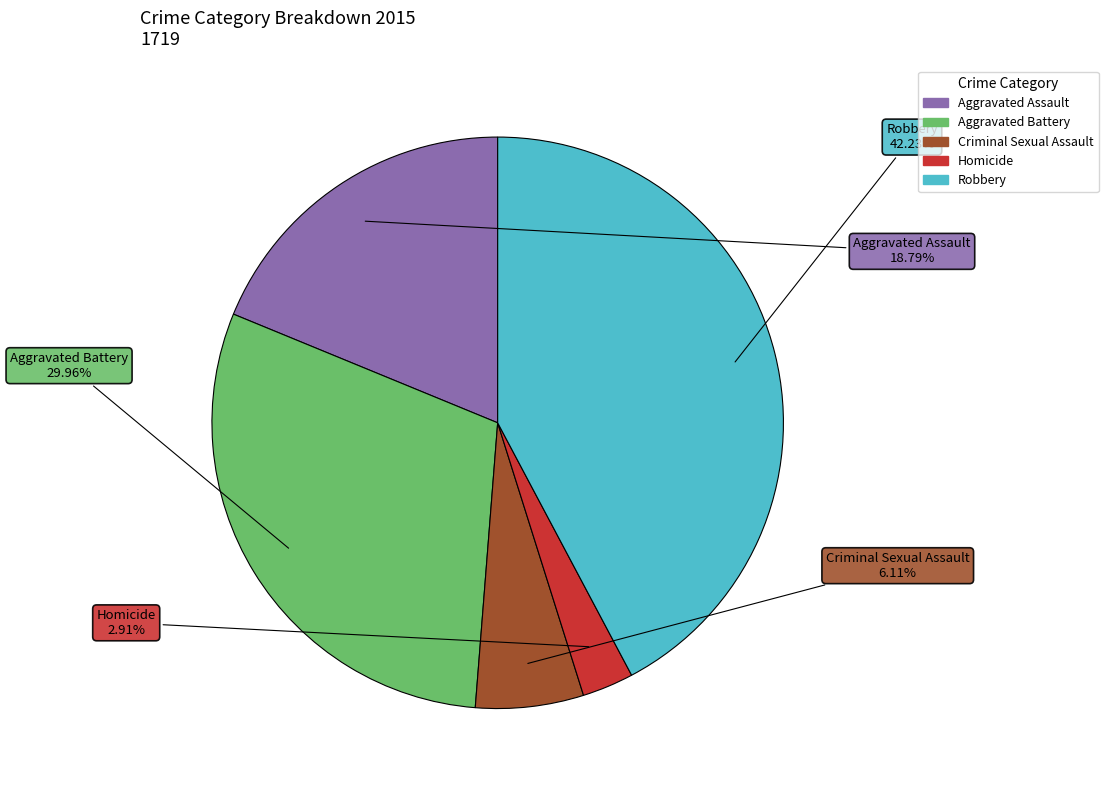

How much of the chart is everything except Homicide?

97.1%